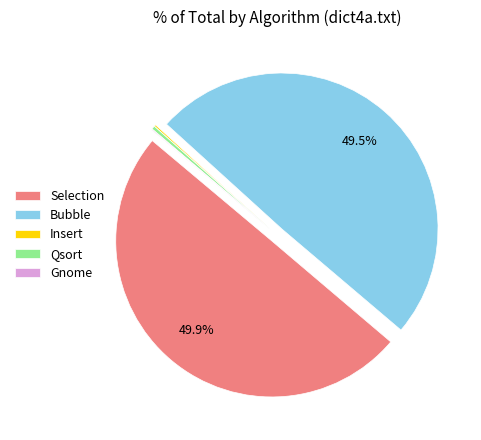

Do Qsort and Selection together represent more than half of the pie?

Yes